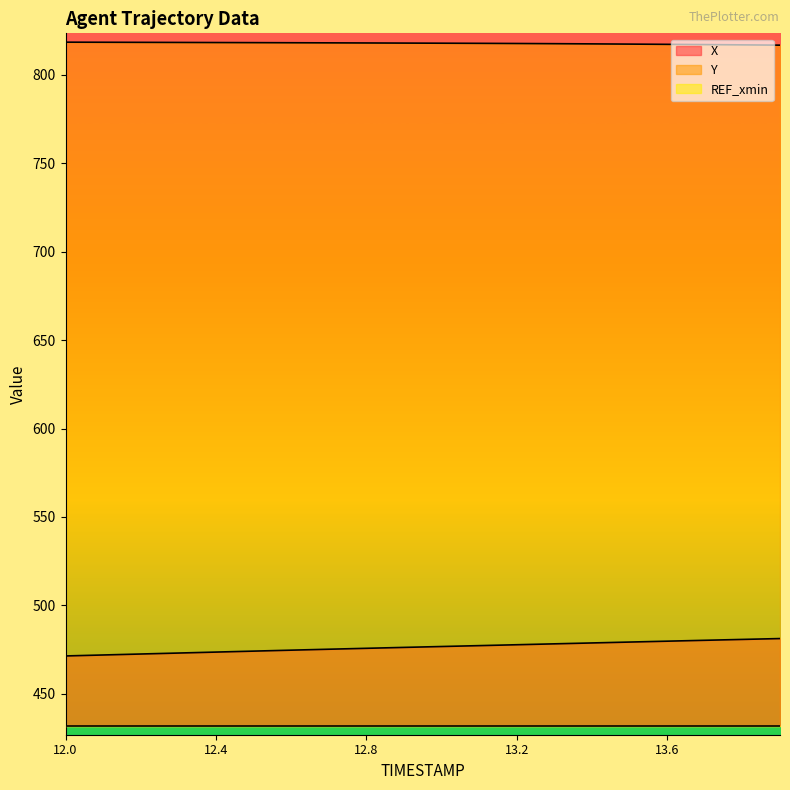

At how many categories does at least one series exceed 664?

20